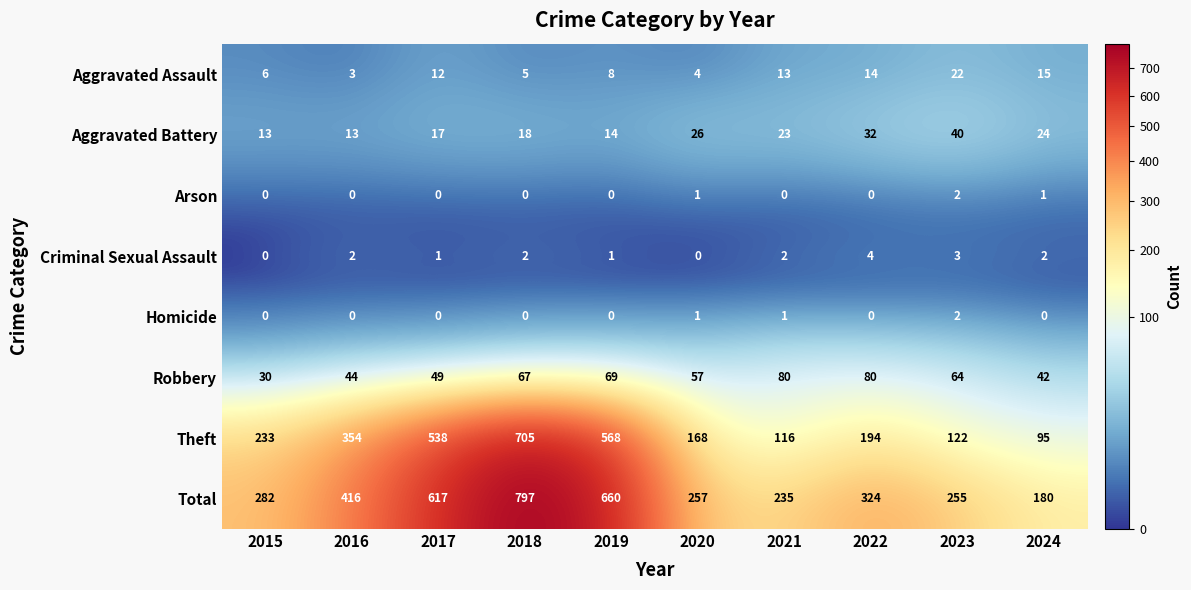

How many values in the Aggravated Battery series are below 23?

5